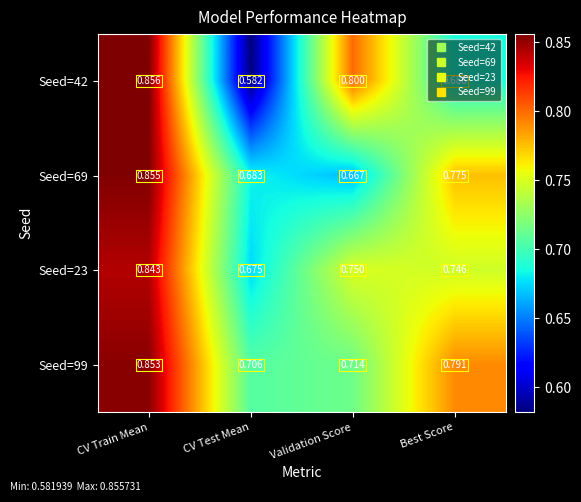

Which category has the lowest value in the Seed=69 series?

Validation Score